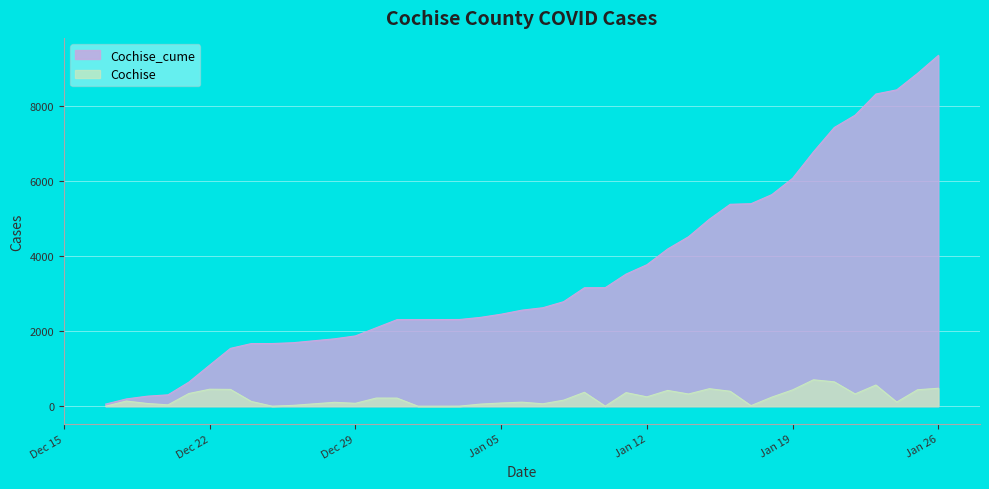

Reading left to right, what are all the values shown in this chart?

Cochise_cume: 56	194	267	303	641	1093	1540	1667	1668	1690	1794	1871	2088	2304	2305	2306	2308	2364	2449	2557	2621	2782	3153	3155	3517	3766	4186	4511	4977	5375	5390	5632	6067	6770	7419	7746	8310	8421	8859	9337
Cochise: 0	138	73	36	338	452	447	127	1	22	104	77	217	216	1	1	2	56	85	108	64	161	371	2	362	249	420	325	466	398	15	242	435	703	649	327	564	111	438	478